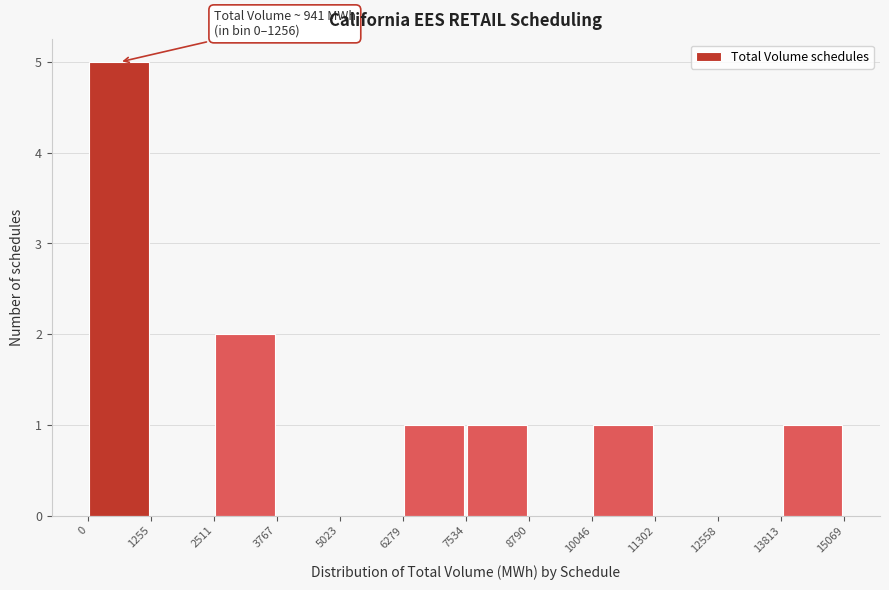

Over which range of the x-axis is the bar tallest?

0 to 1255